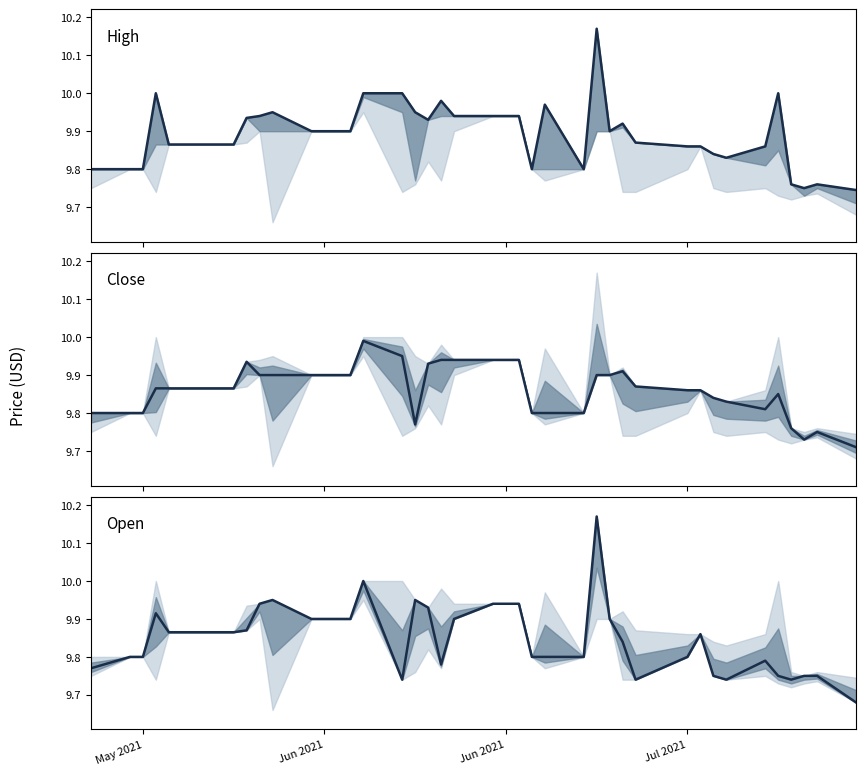

What is the difference between the second highest and minimum values in the High series?

0.3